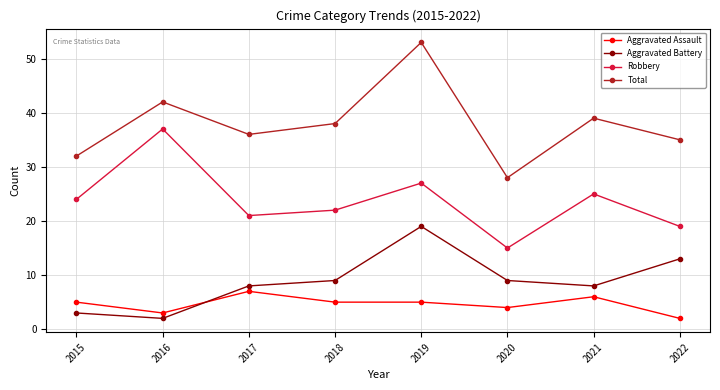

Which category has the highest value across all series?

2019